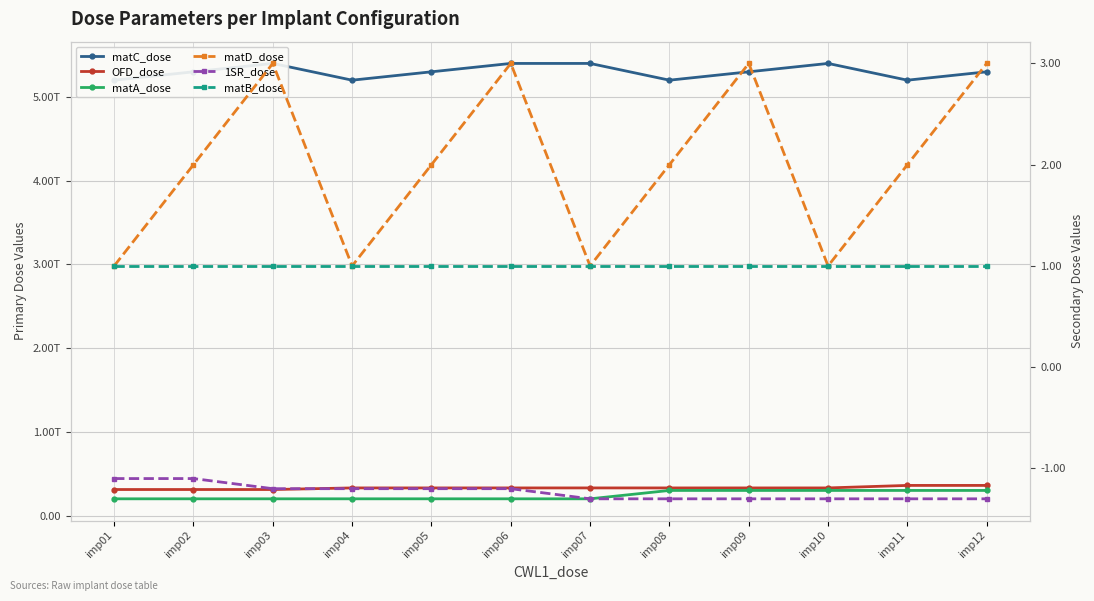

How many lines are shown in the chart?

6